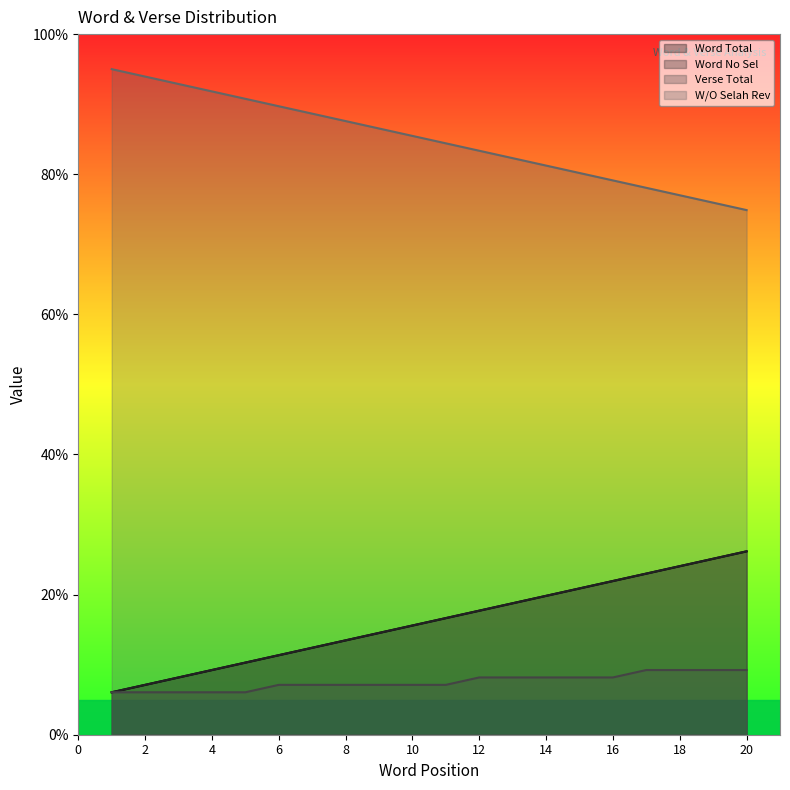

True or false: Word Total and Word No Sel cross at least once.

False